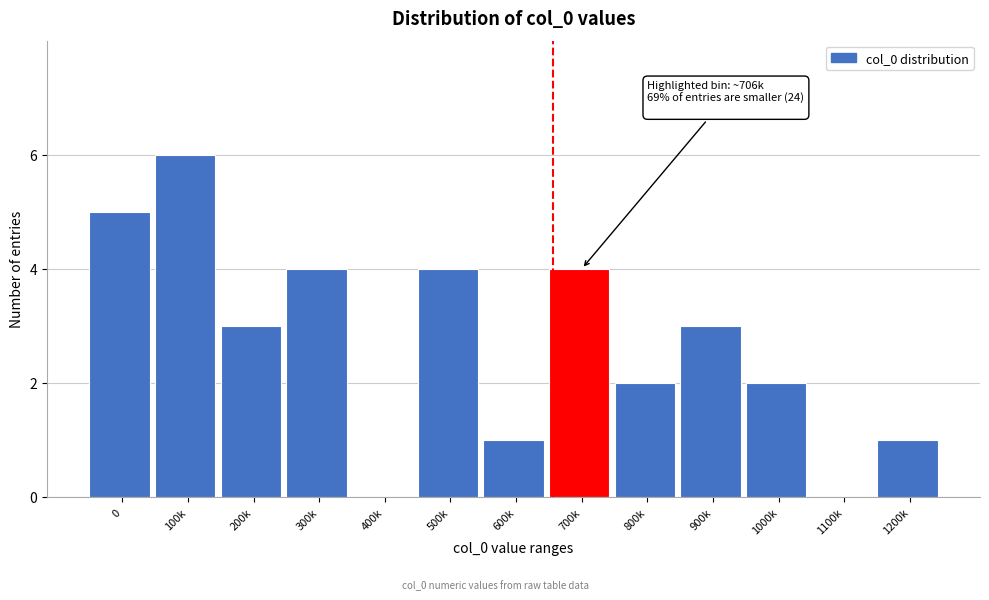

Reading left to right, what are all the values shown in this chart?

0=5	100k=6	200k=3	300k=4	400k=0	500k=4	600k=1	700k=4	800k=2	900k=3	1000k=2	1100k=0	1200k=1